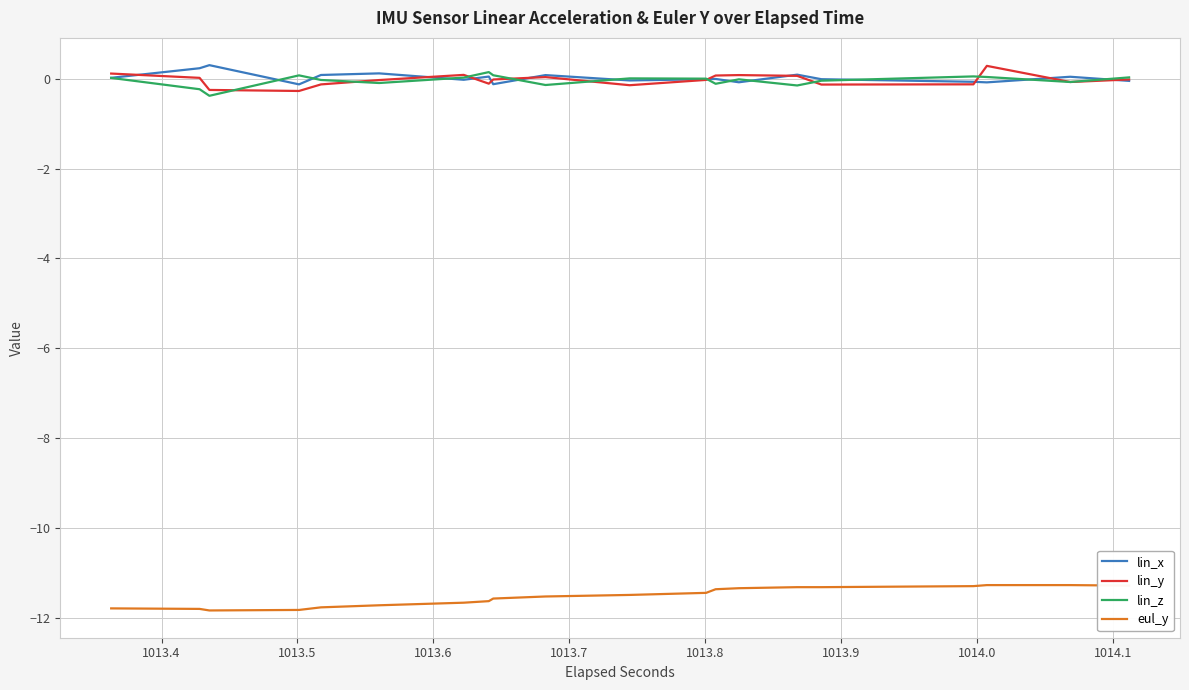

What is the greatest value displayed?

0.3